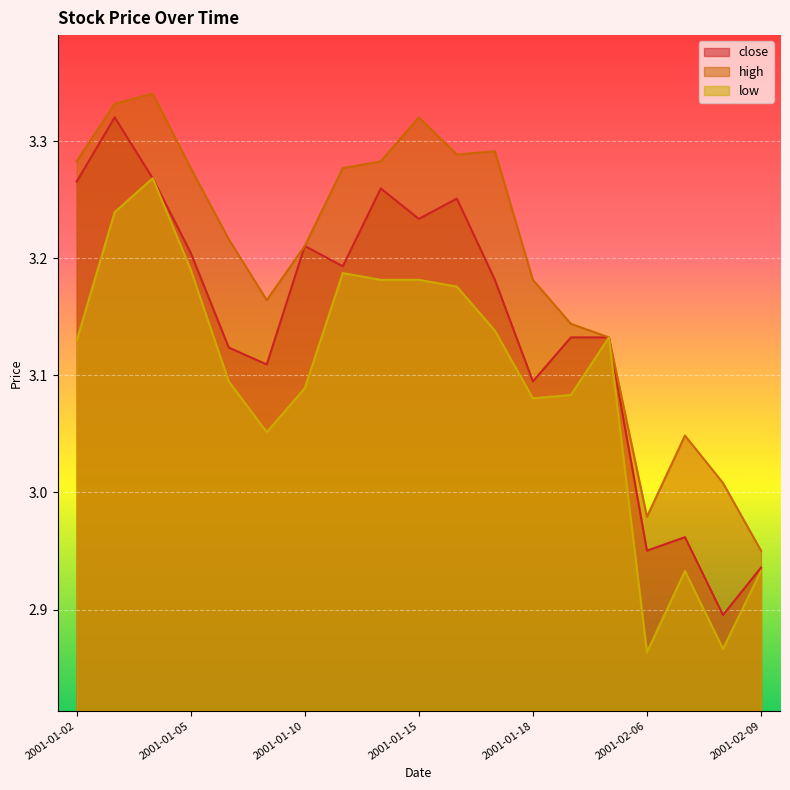

Where is low nearest to the value 3?

2001-01-09